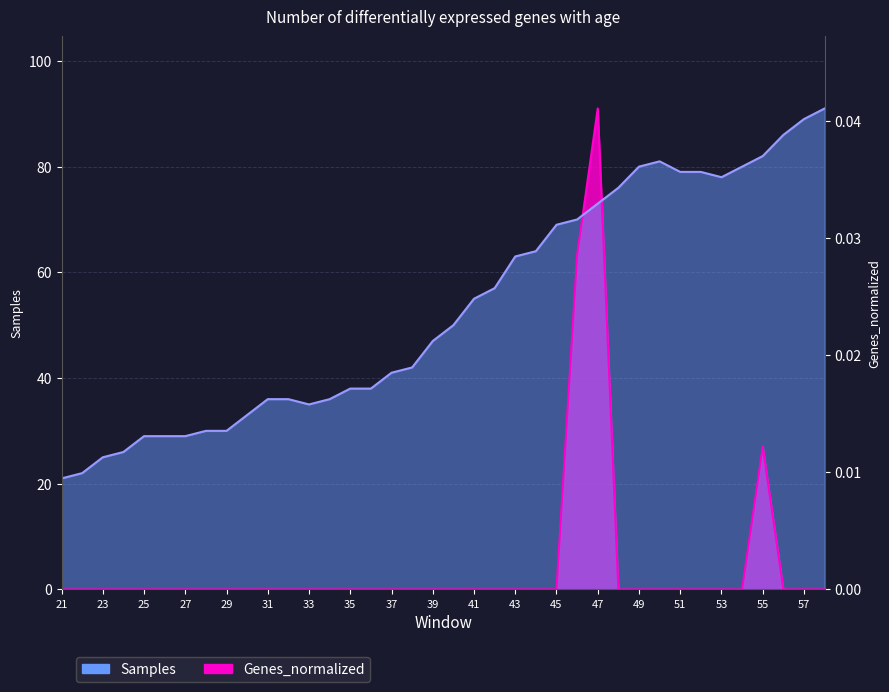

Where is Samples nearest to the value 56?

41